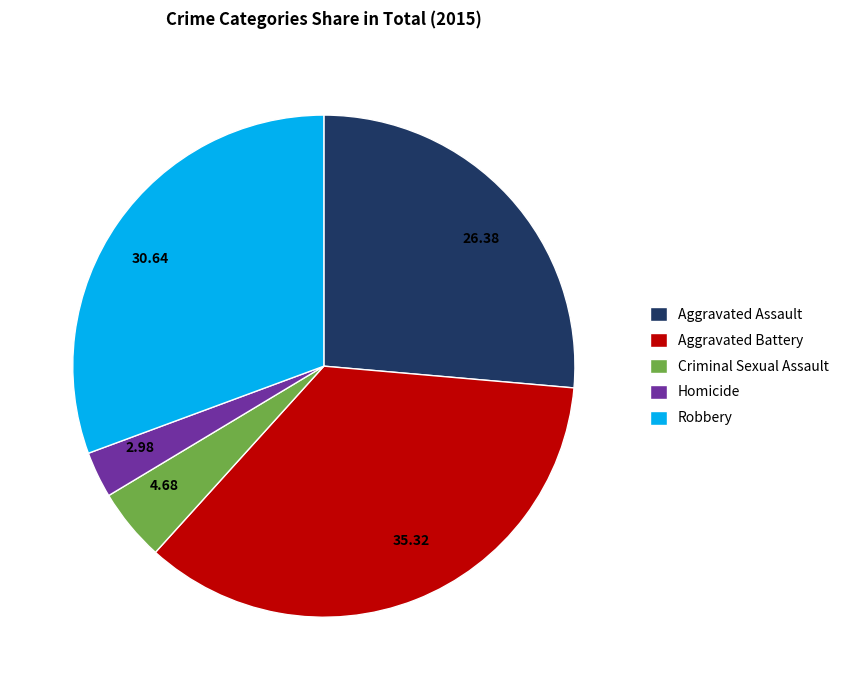

Is 35.32 the majority of the pie?

No